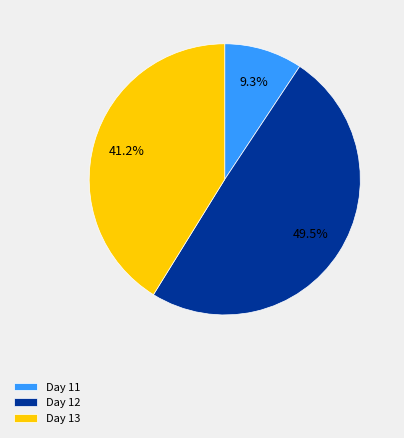

Rank the categories by value from lowest to highest.

Day 11, Day 13, Day 12